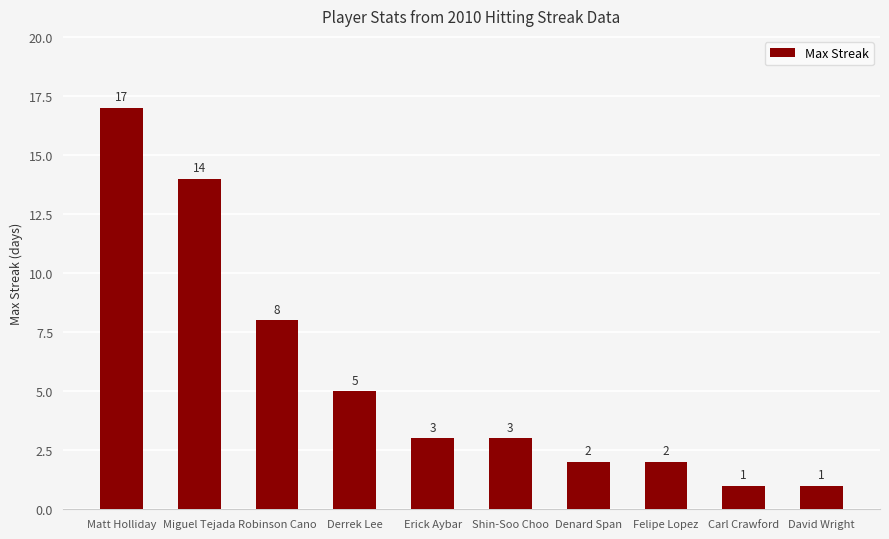

What is the difference between the maximum and second lowest values?

16